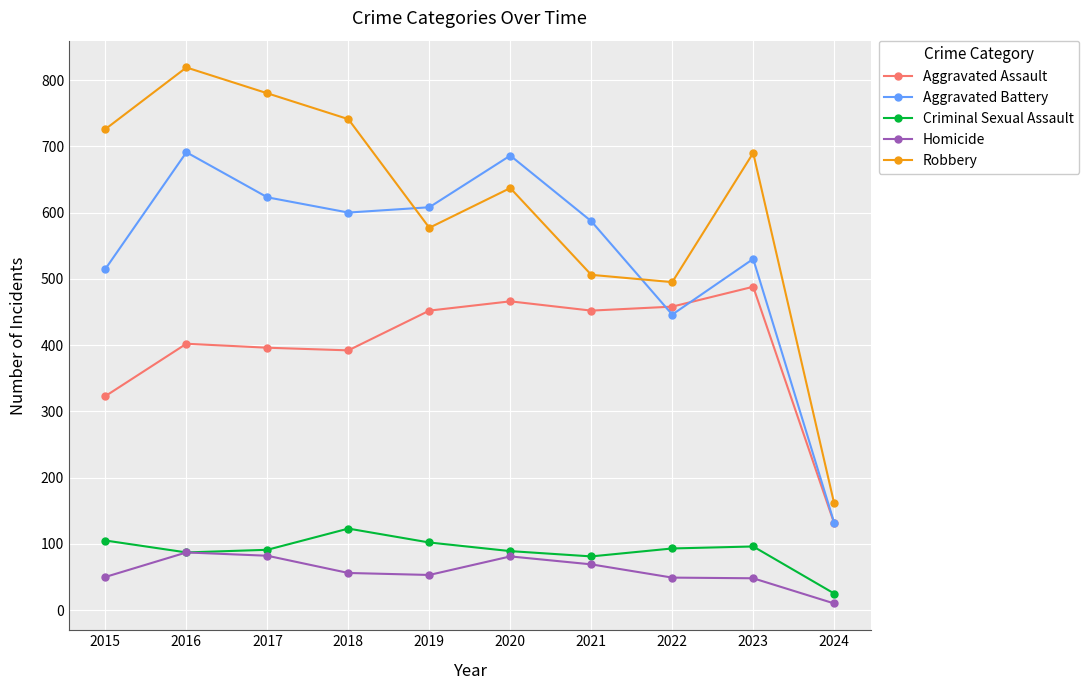

Which category has the highest value across all series?

2016